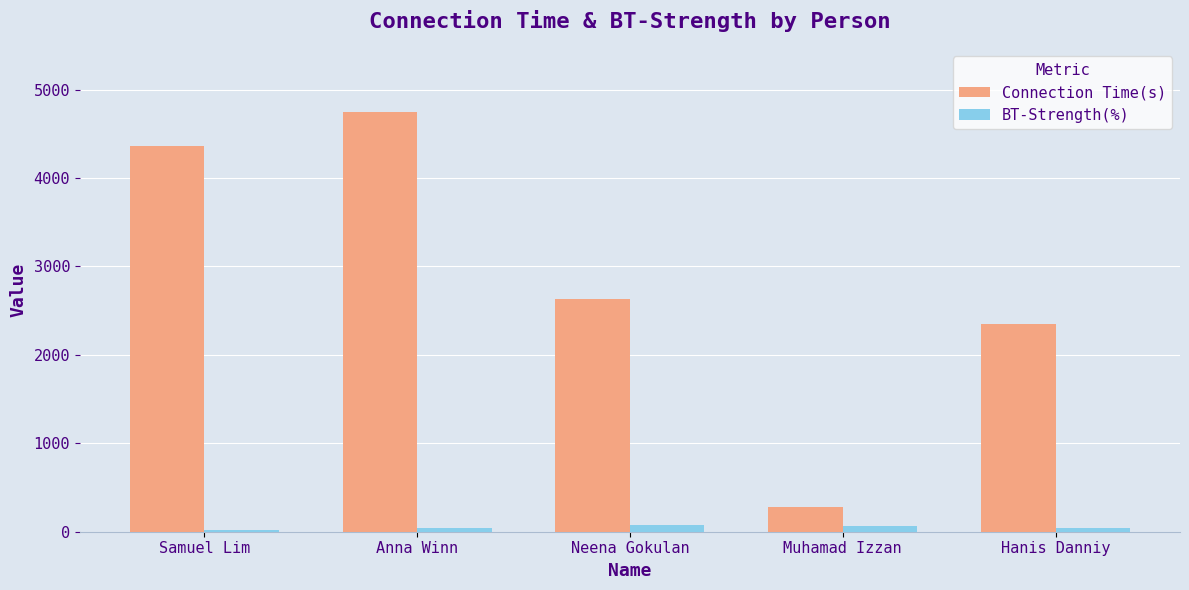

Is it true that Connection Time(s) equals 7878 at Anna Winn?

False